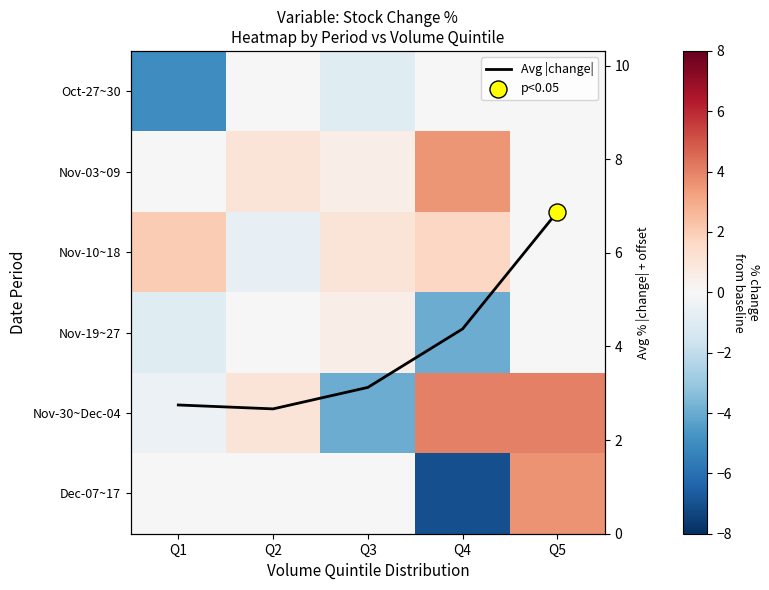

True or false: Nov-10~18 has a value of 1.0 at Q3.

True